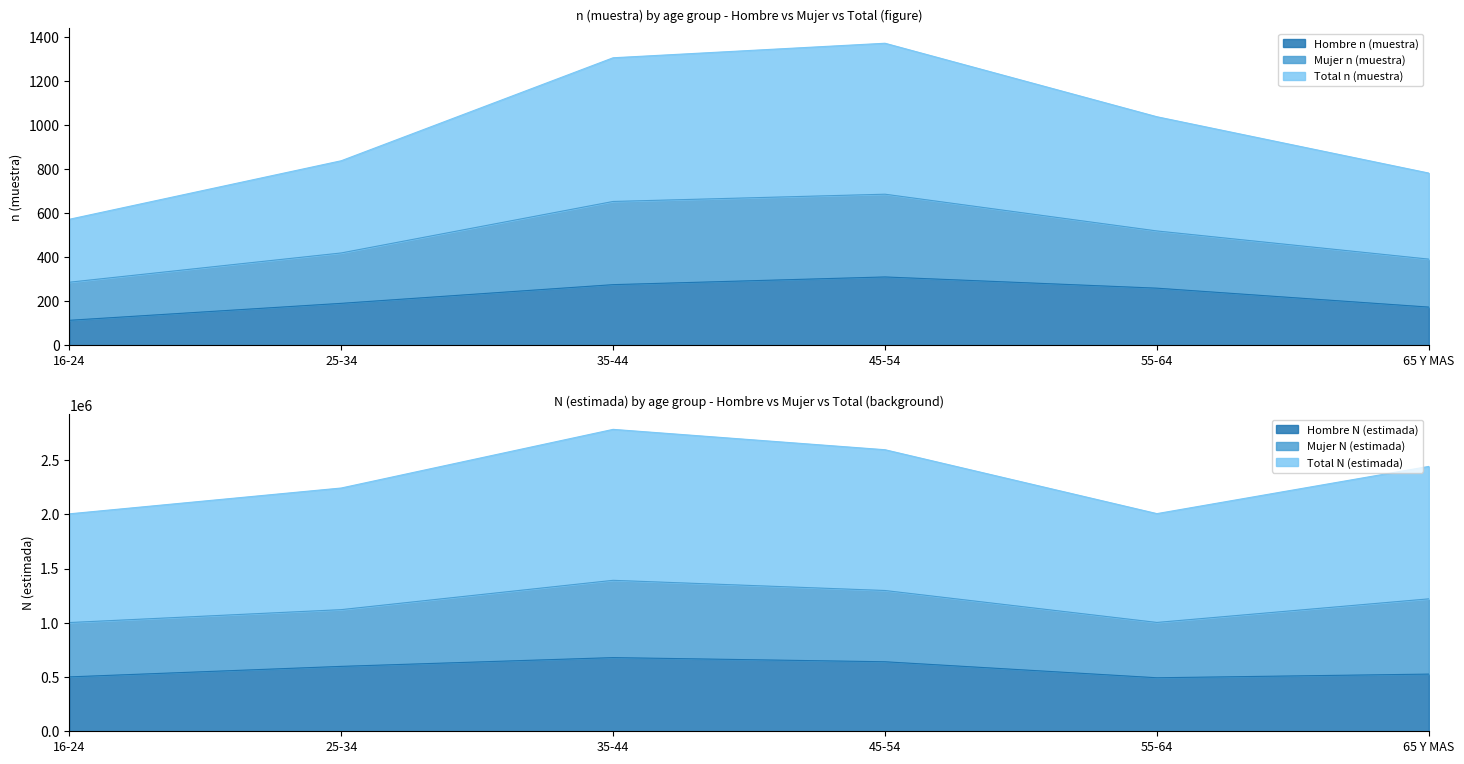

How many values in the Hombre n (muestra) series are below 259?

3